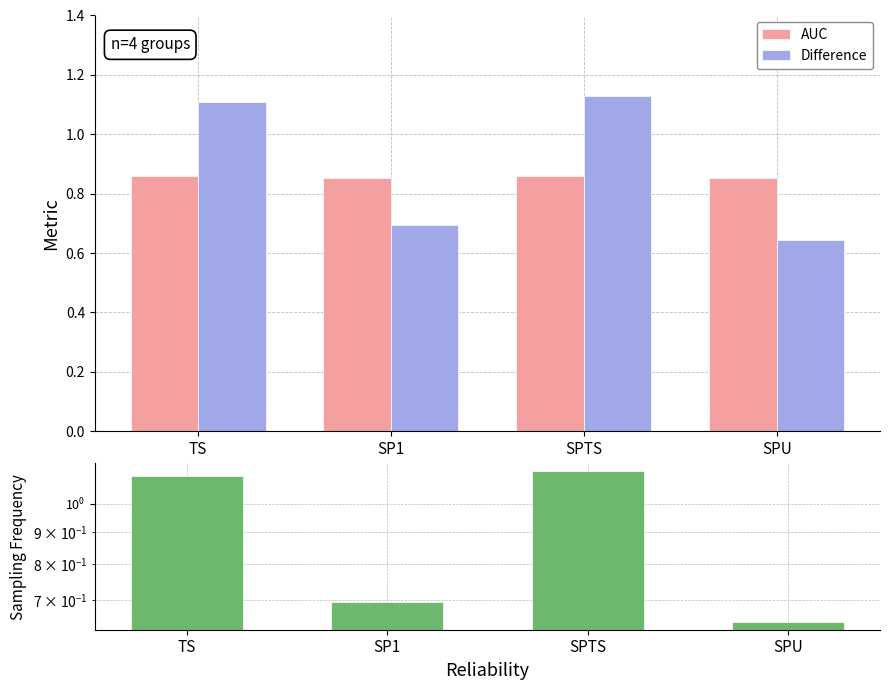

At which category is the sum across all series the highest?

SPTS